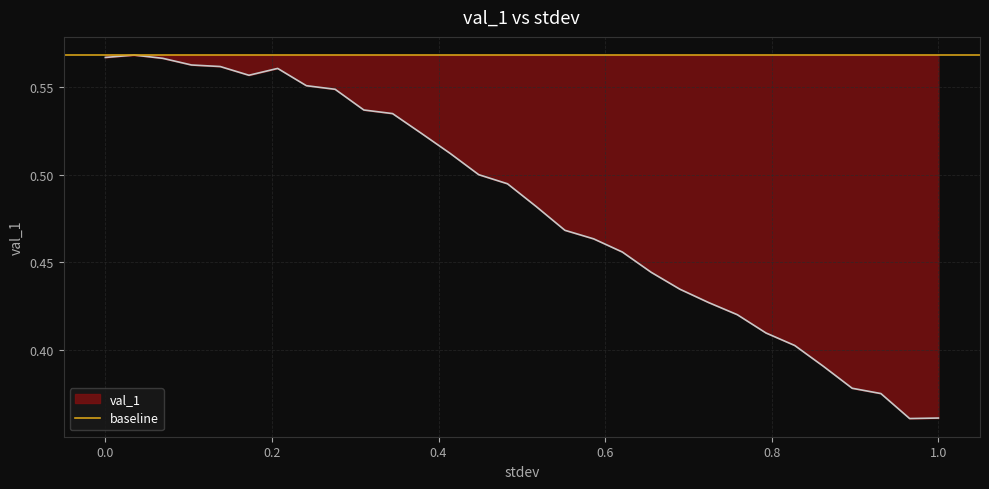

Reading right to left, transcribe all the data shown in this chart.

1.0=0.4	0.9655172413793103=0.4	0.9310344827586207=0.4	0.896551724137931=0.4	0.8620689655172413=0.4	0.8275862068965517=0.4	0.7931034482758621=0.4	0.7586206896551724=0.4	0.7241379310344828=0.4	0.6896551724137931=0.4	0.6551724137931034=0.4	0.6206896551724138=0.5	0.5862068965517241=0.5	0.5517241379310345=0.5	0.5172413793103449=0.5	0.48275862068965514=0.5	0.4482758620689655=0.5	0.41379310344827586=0.5	0.3793103448275862=0.5	0.3448275862068966=0.5	0.3103448275862069=0.5	0.27586206896551724=0.5	0.24137931034482757=0.6	0.20689655172413793=0.6	0.1724137931034483=0.6	0.13793103448275862=0.6	0.10344827586206896=0.6	0.06896551724137931=0.6	0.034482758620689655=0.6	0.0=0.6